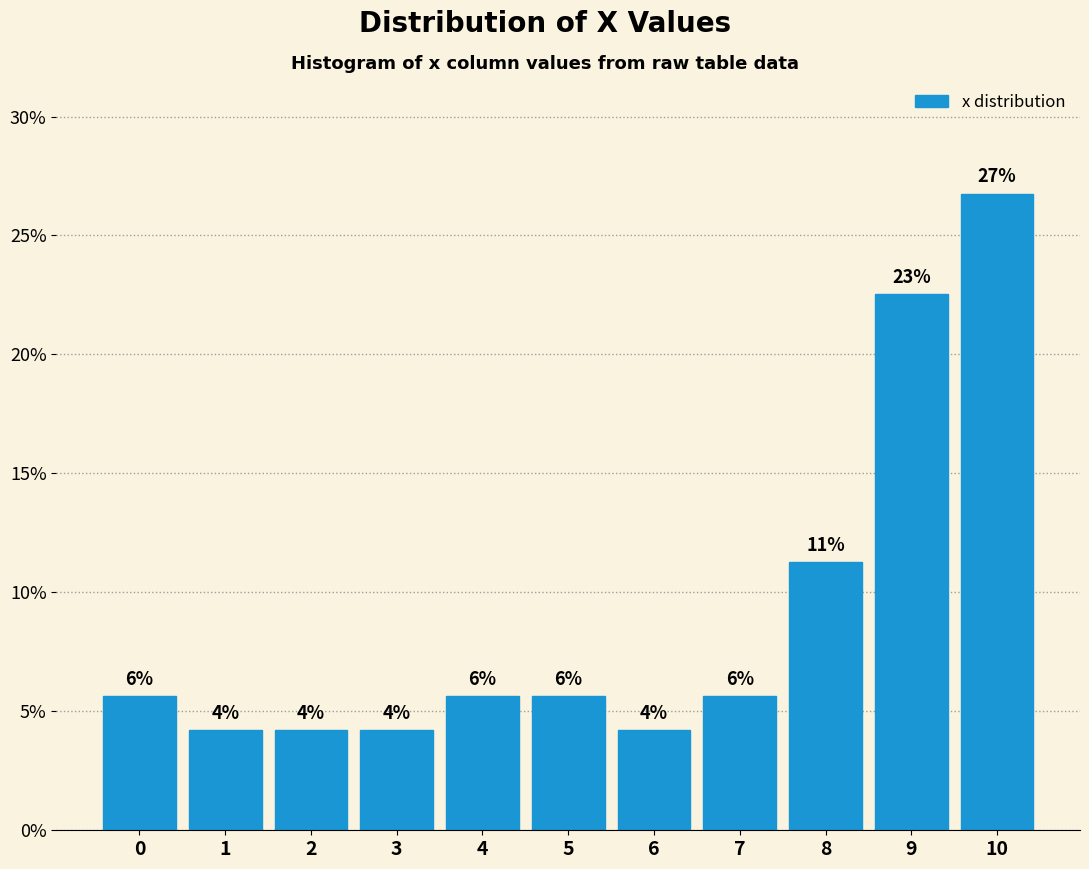

Are the bars horizontal?

No